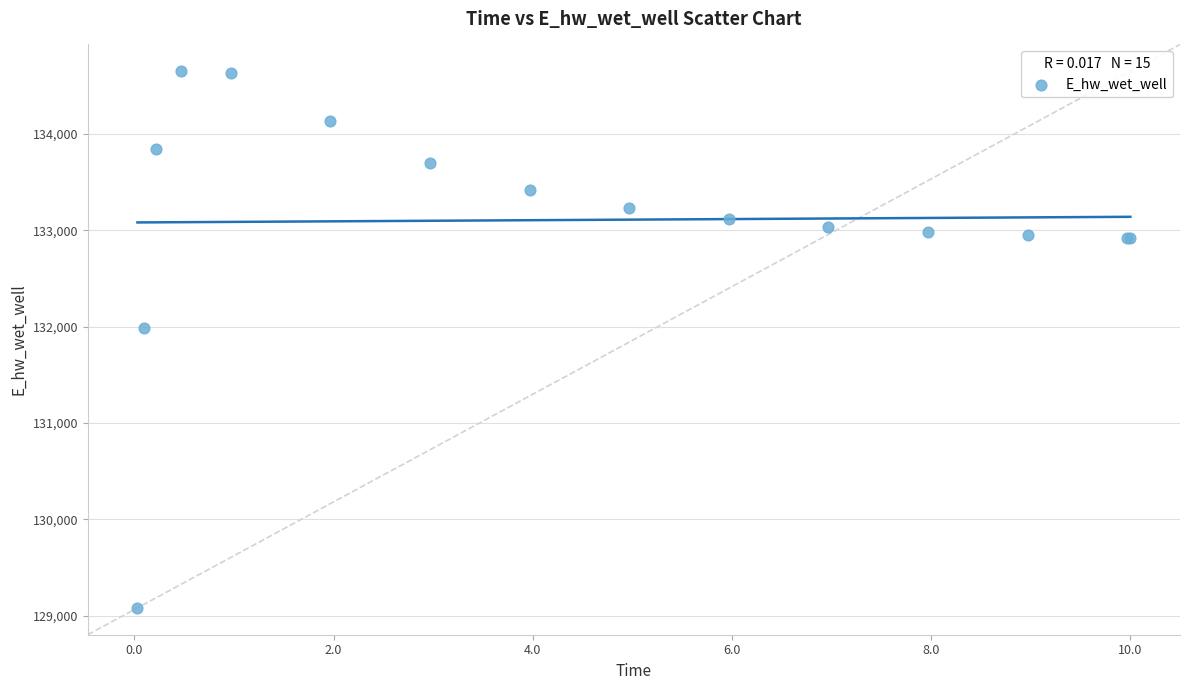

What Y value in the scatter plot is closest to 131865?

131987.2